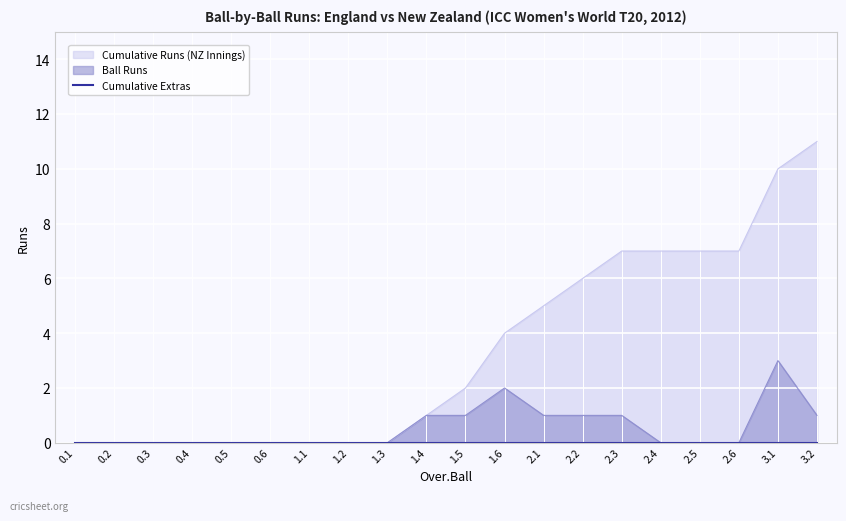

Between 0.6 and 1.3, which series saw the biggest shift?

Cumulative Runs (NZ Innings)